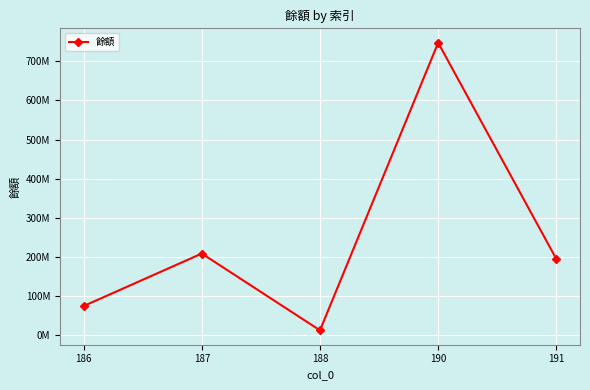

Rank the categories by value from lowest to highest.

188, 186, 191, 187, 190